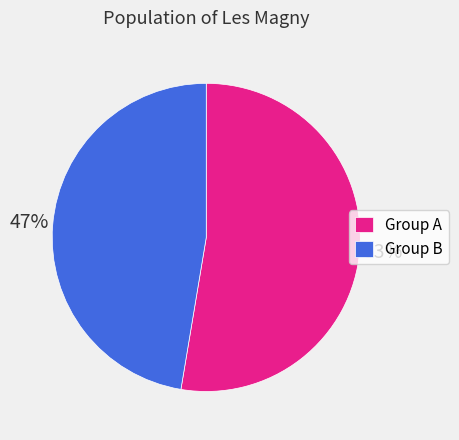

How many segments does this pie chart have?

2